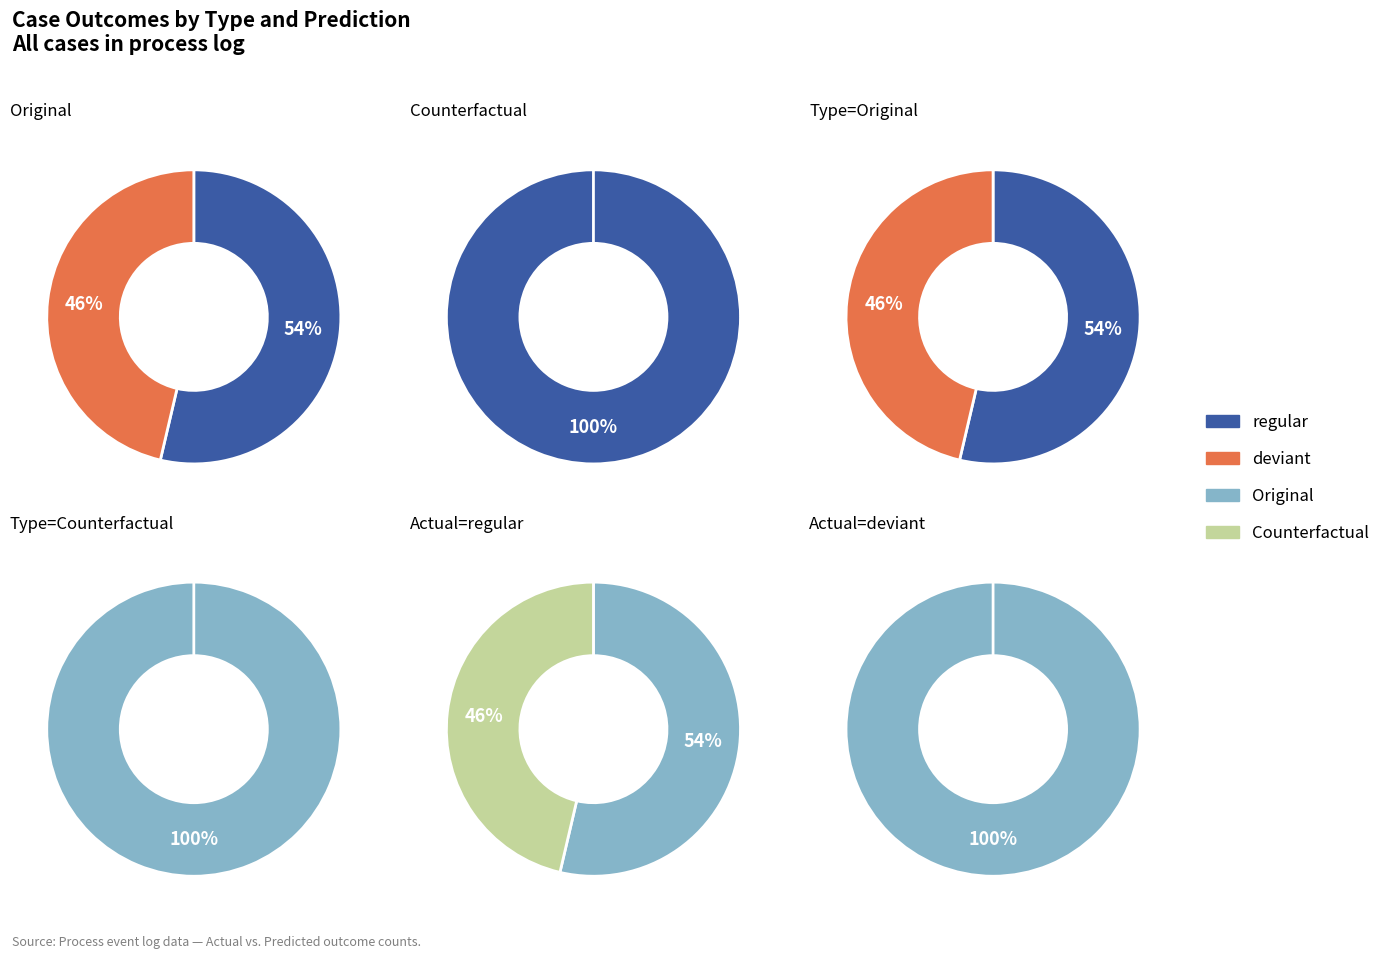

To the nearest percent, what is the average slice percentage?

50%